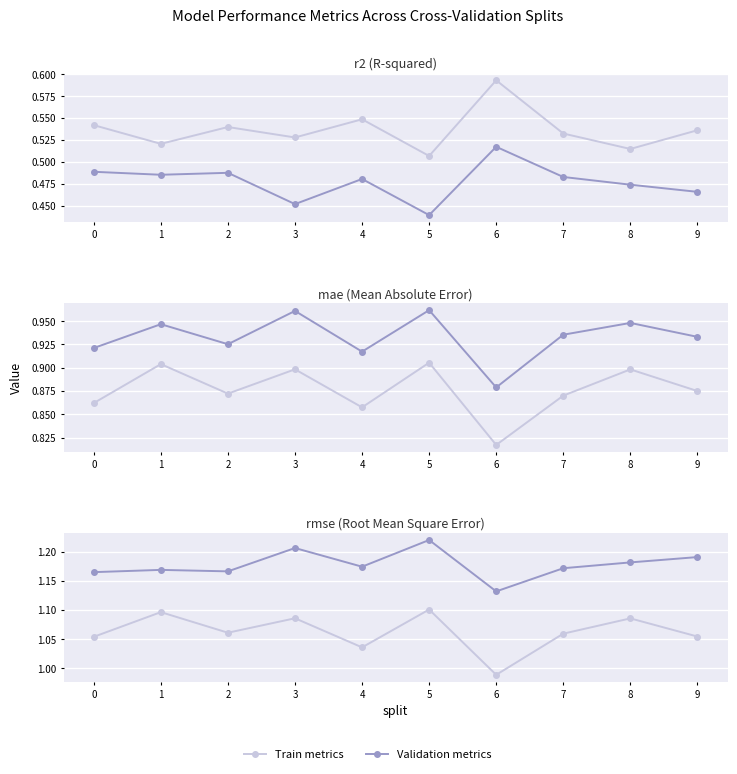

Which series has the largest range (max minus min)?

Train RMSE